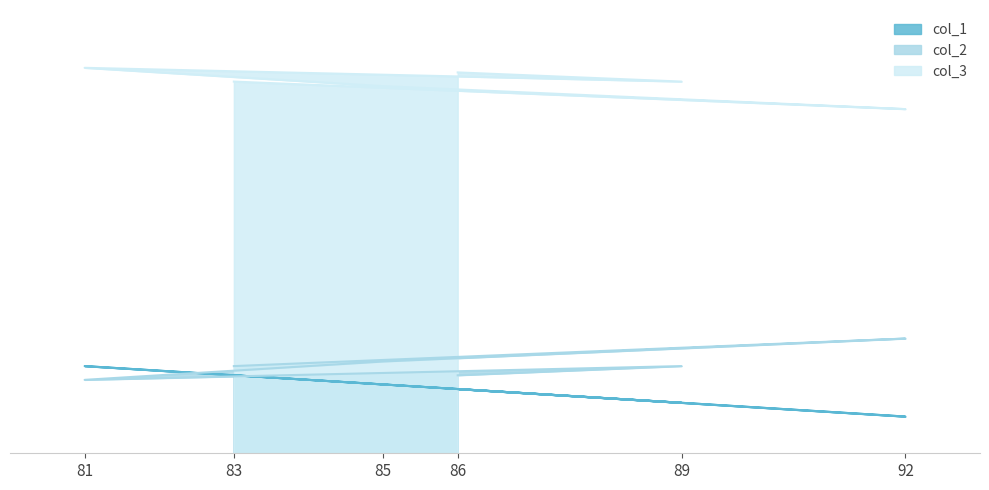

What is the difference between the second highest and minimum values in the col_2 series?

4